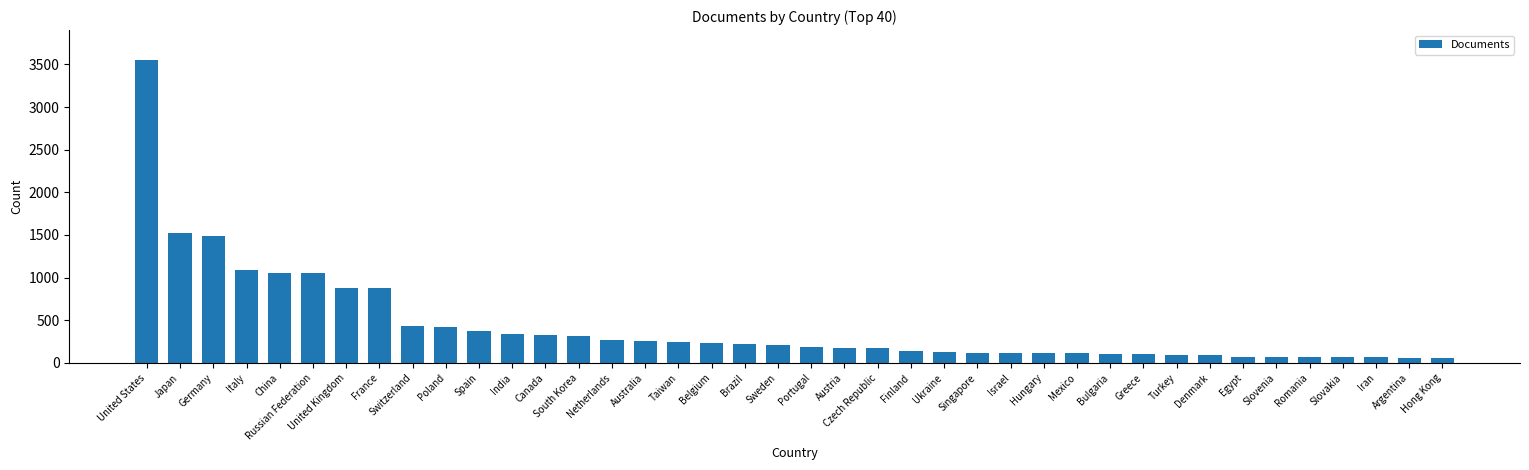

How many values are below 215?

20